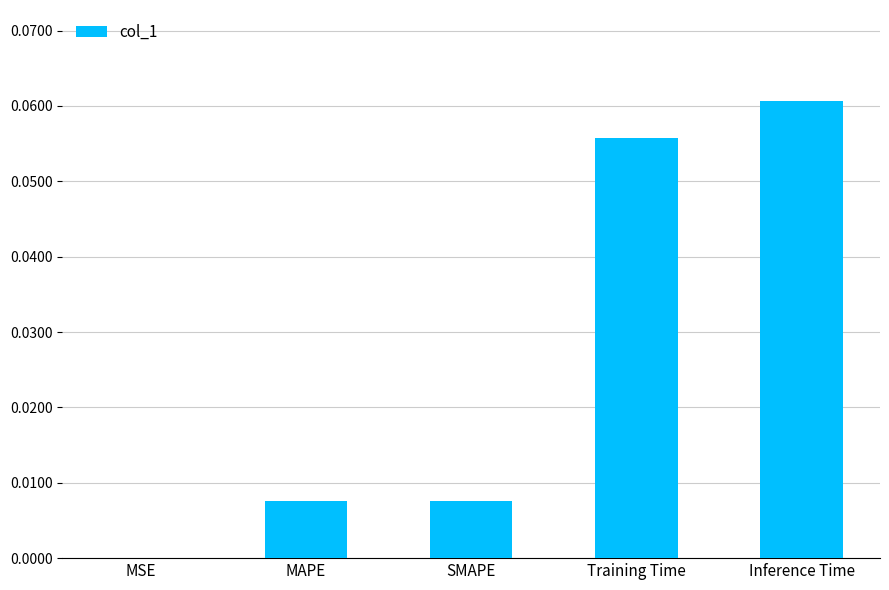

The chart shows a value of 0.0 at SMAPE. True or false?

True